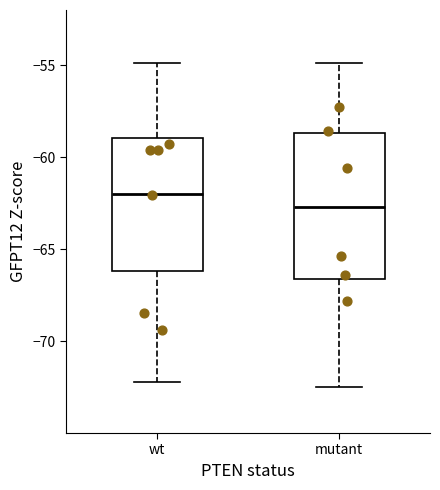

Where does the lower whisker of the box for wt end on the y-axis? The values are not printed on the chart, so give them approximately, as read against the axis.

-72.0